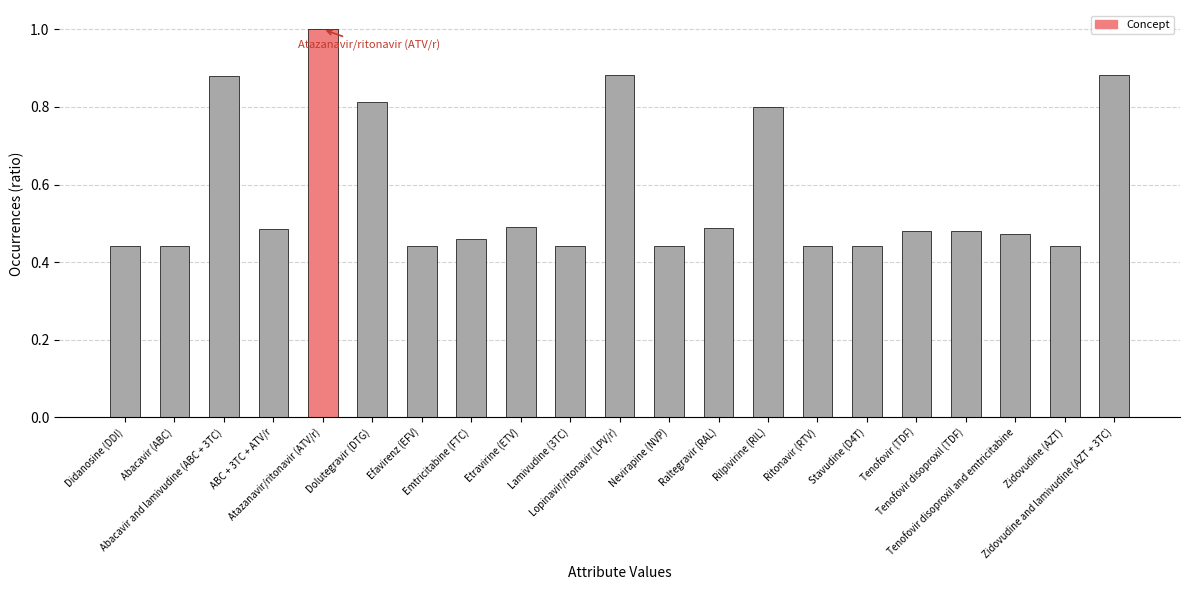

What is the average value?

0.6